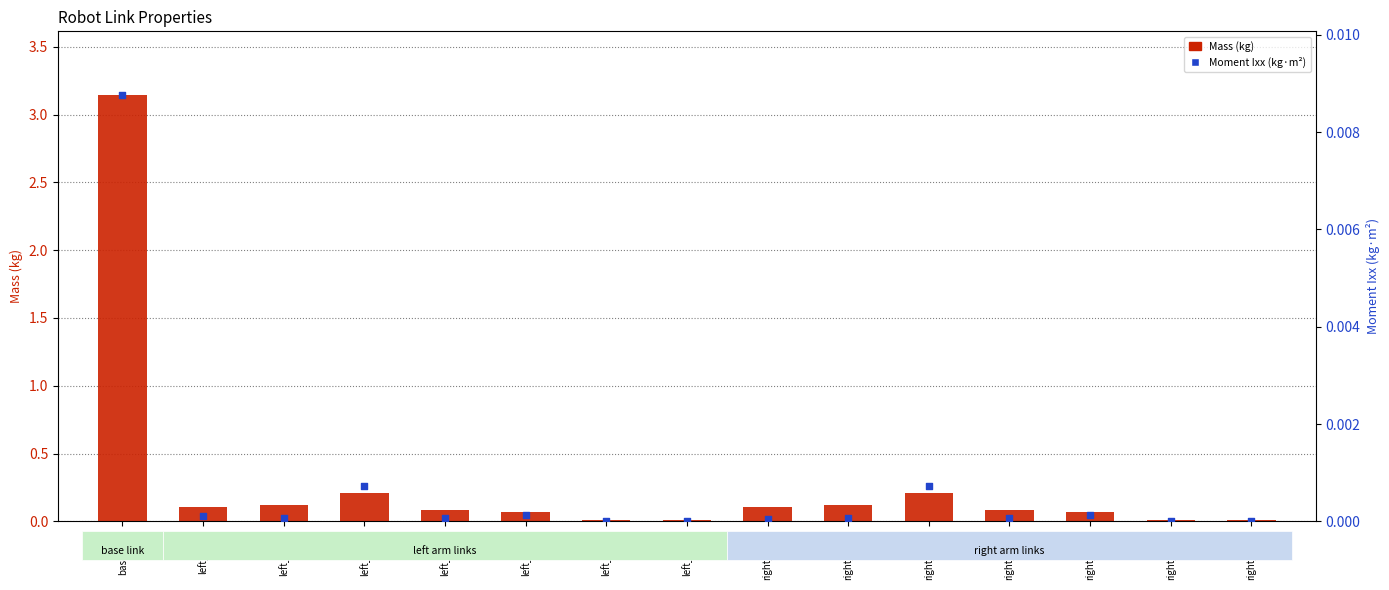

Which series reaches the minimum Y coordinate?

Moment Ixx (kg·m²)